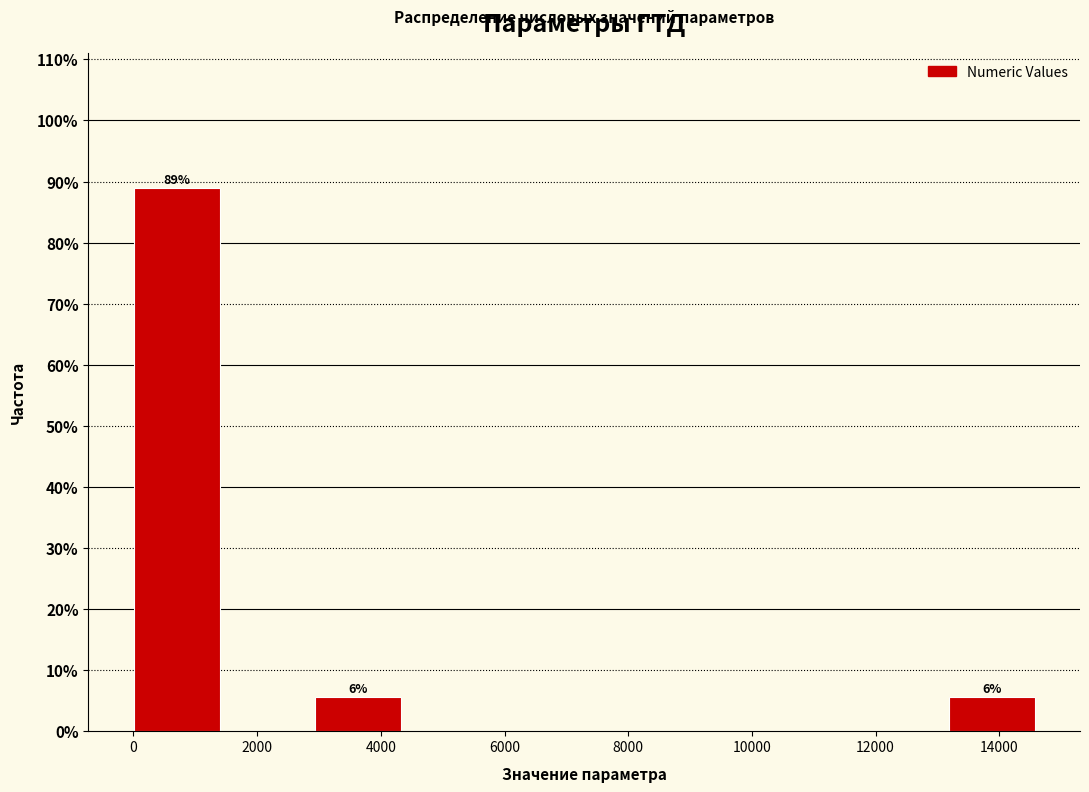

Which range on the x-axis has the tallest bar?

0 to 1400